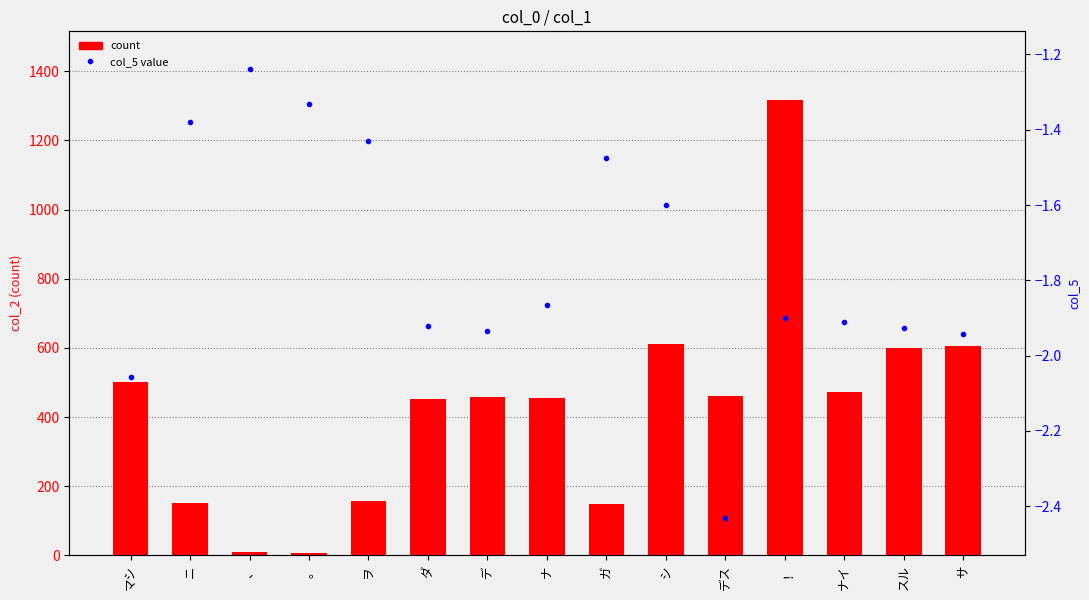

Is it true that col_5 value equals -1.9 at デ?

True